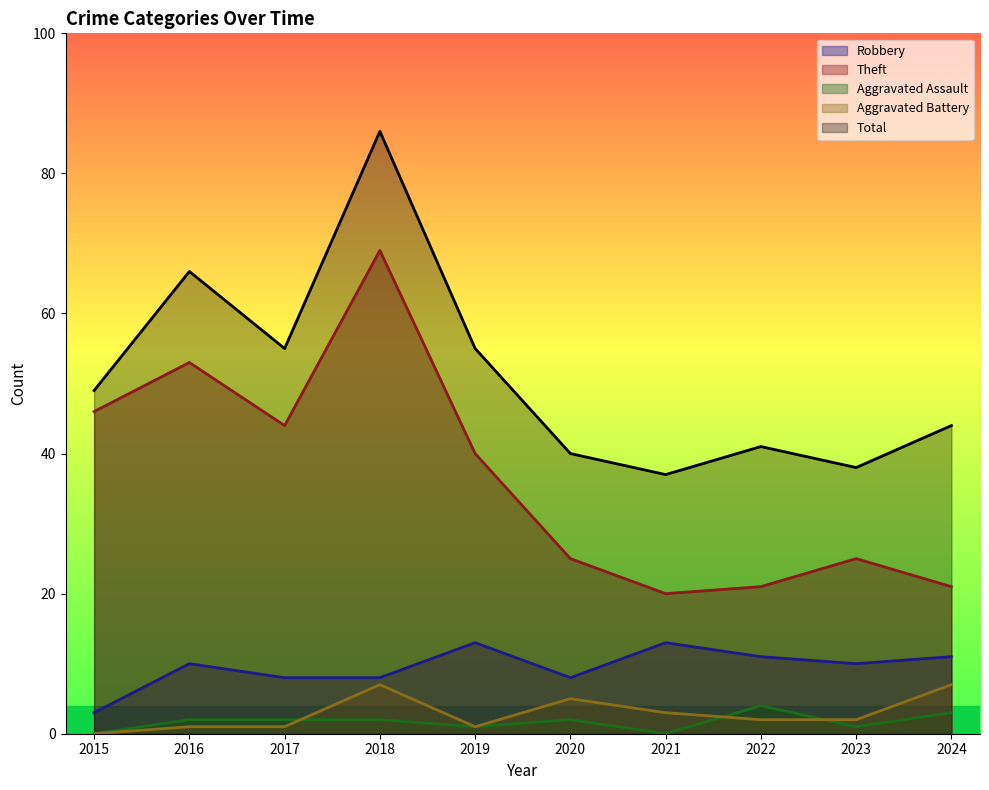

Reading left to right, list all the values displayed in this chart.

Robbery: 3	10	8	8	13	8	13	11	10	11
Theft: 46	53	44	69	40	25	20	21	25	21
Aggravated Assault: 0	2	2	2	1	2	0	4	1	3
Aggravated Battery: 0	1	1	7	1	5	3	2	2	7
Total: 49	66	55	86	55	40	37	41	38	44